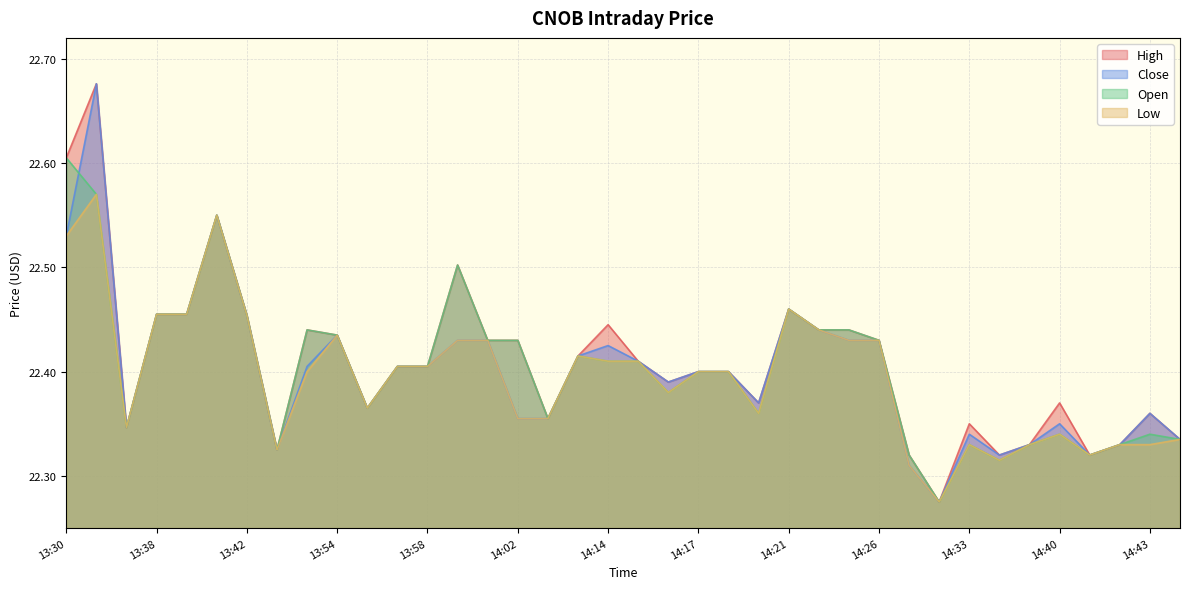

Does the chart display data point markers on the line(s)?

No